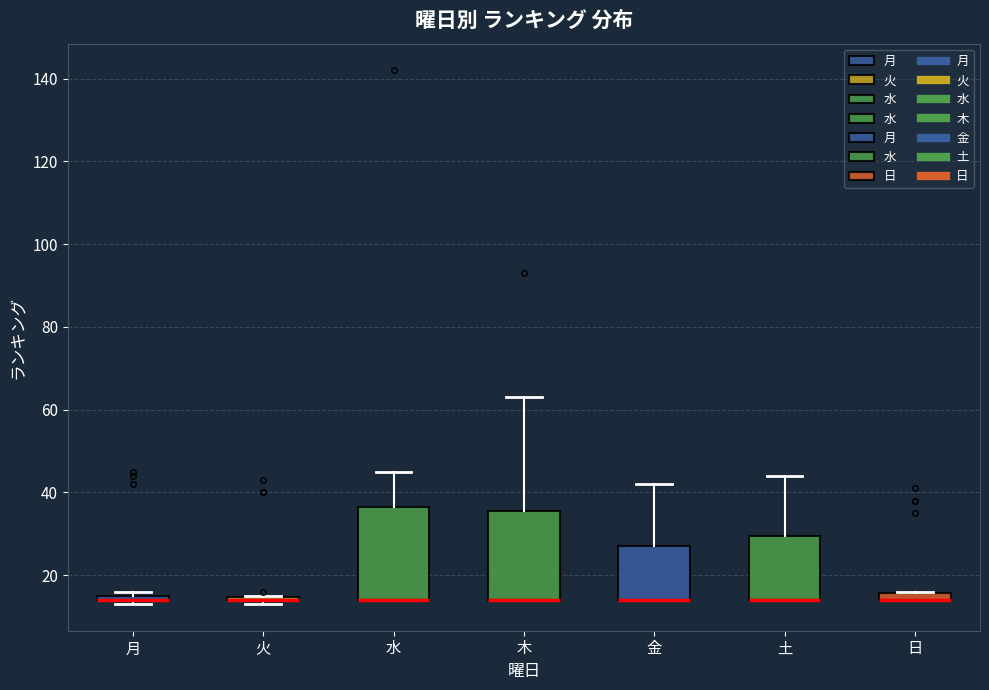

Where is the upper edge of the box for 水 on the y-axis? The values are not printed on the chart, so give them approximately, as read against the axis.

36